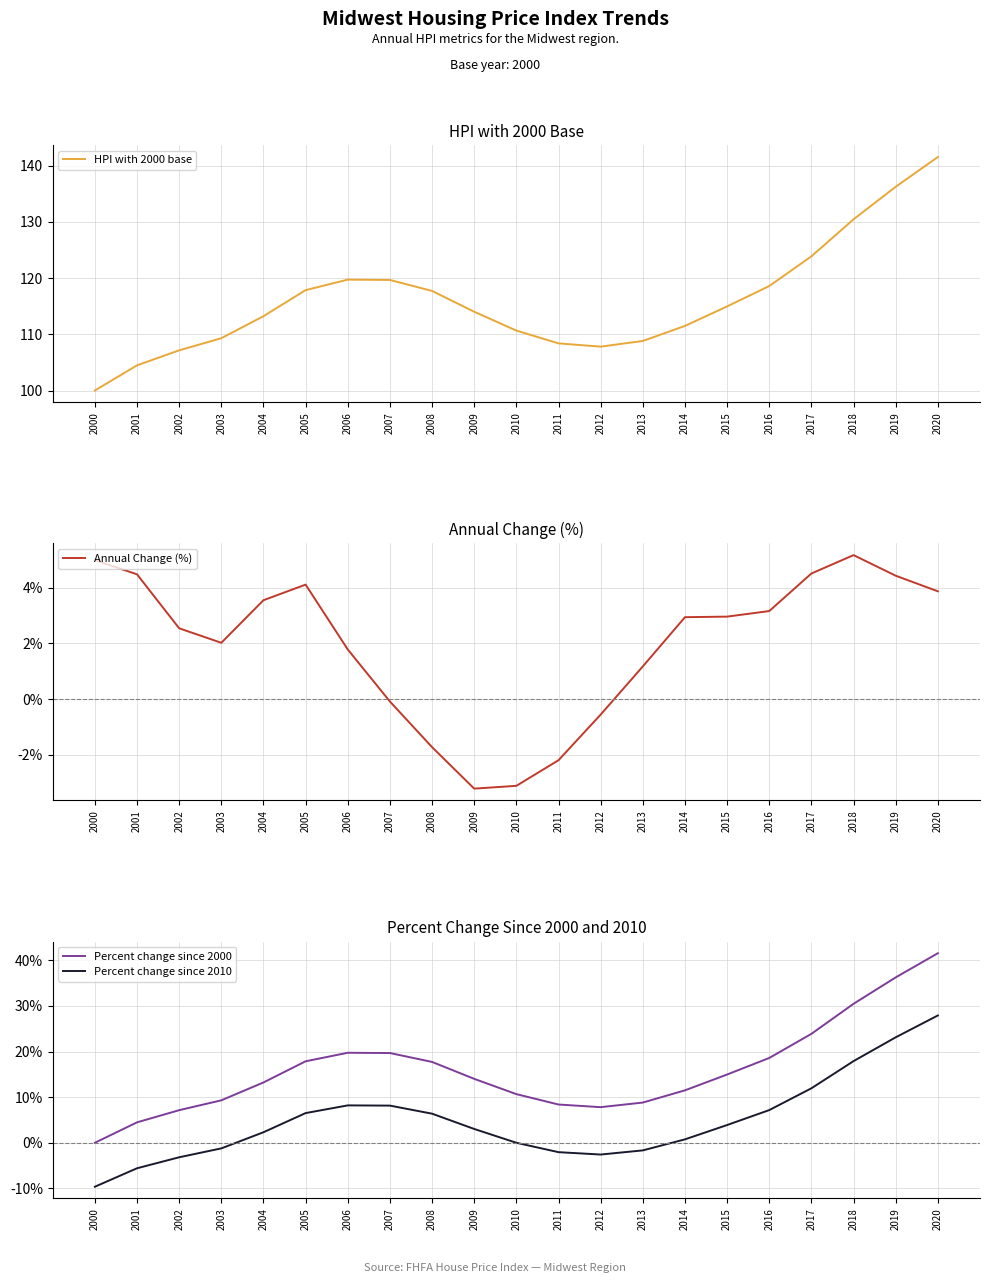

Where is the first local minimum for HPI with 2000 base?

2012